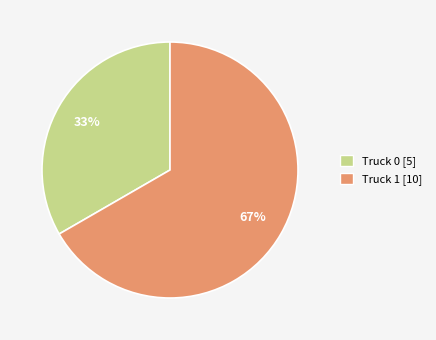

True or false: Truck 1 accounts for 79% of the total.

False